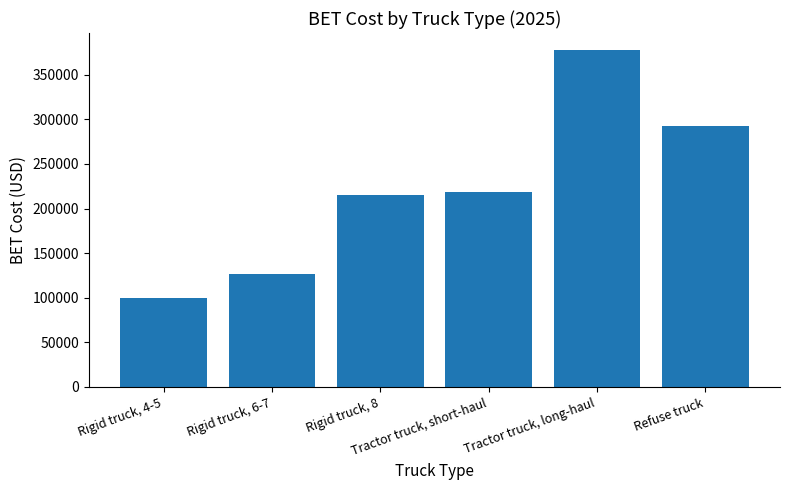

Which has a higher value, Rigid truck, 4-5 or Refuse truck?

Refuse truck